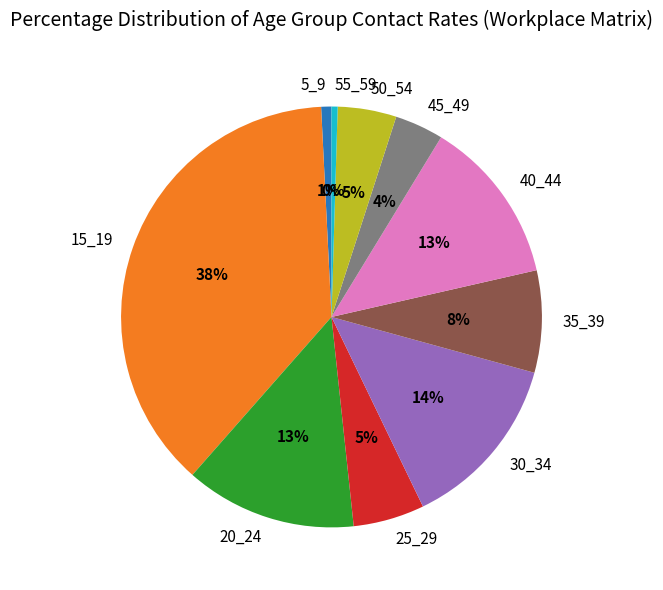

The 45_49 slice represents 4% of the pie. True or false?

True